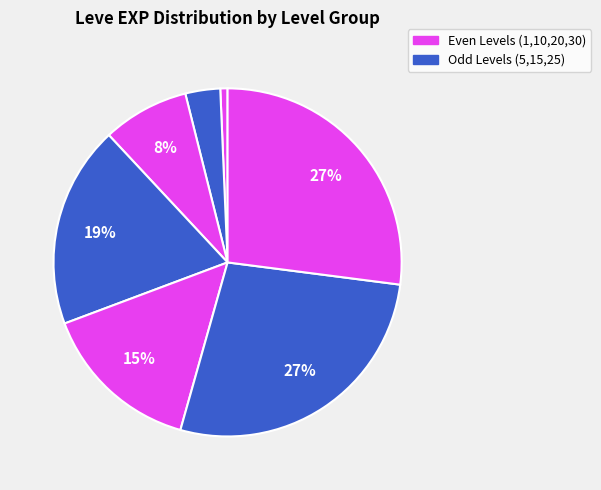

Count the number of slices in the pie.

7